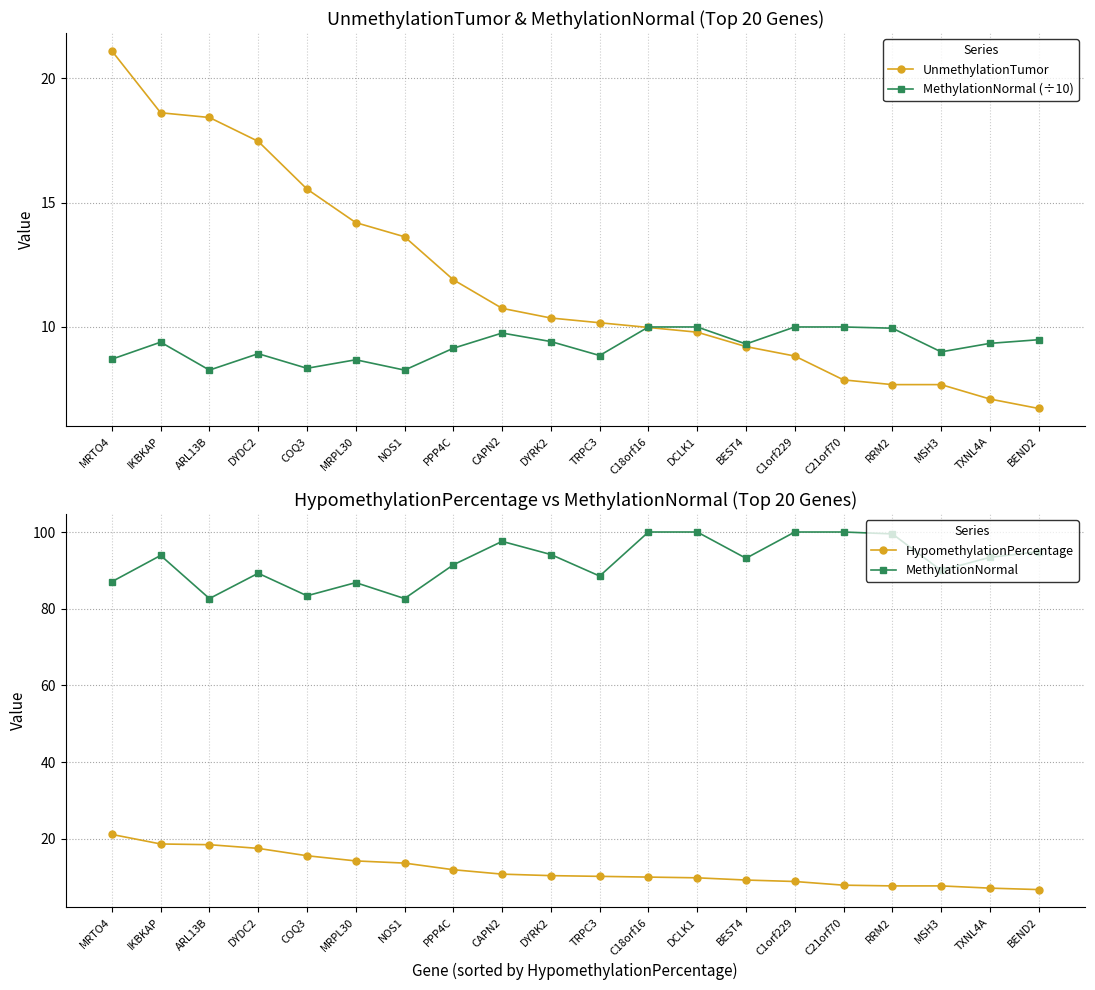

True or false: MethylationNormal and UnmethylationTumor cross at least once.

False